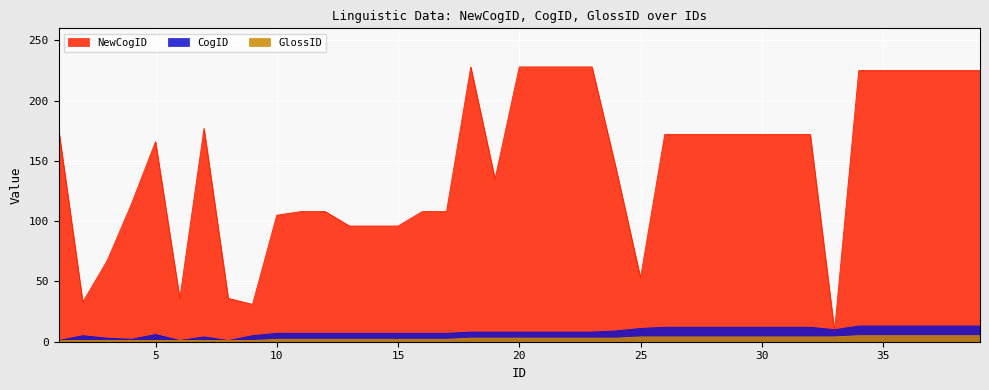

What is the total value across all series at 36?

243